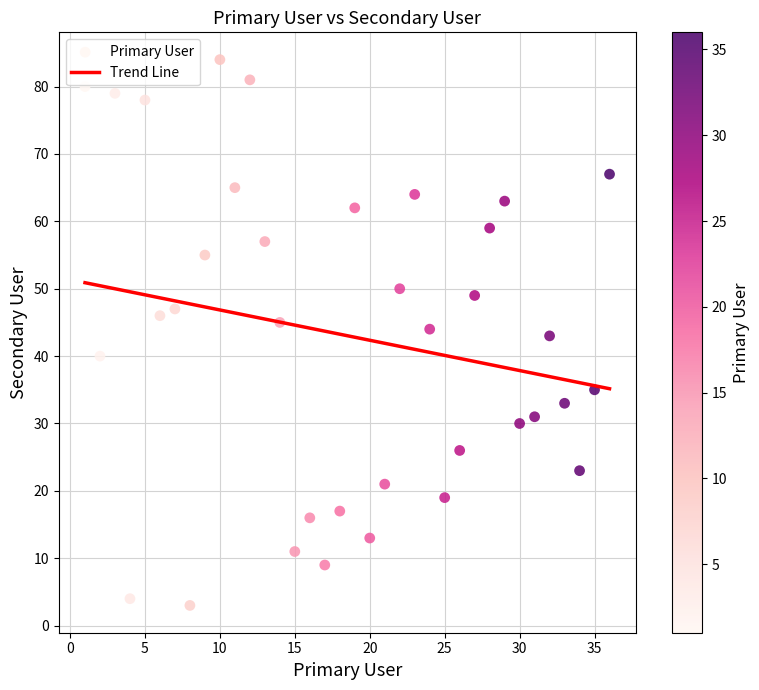

What is the range of X values (max minus min)?

35